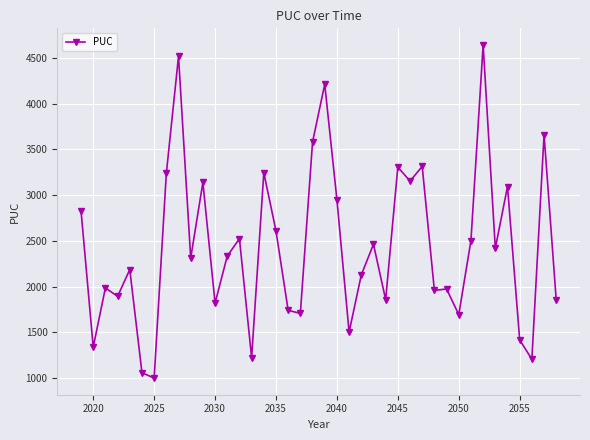

What is the greatest value displayed?

4642.0